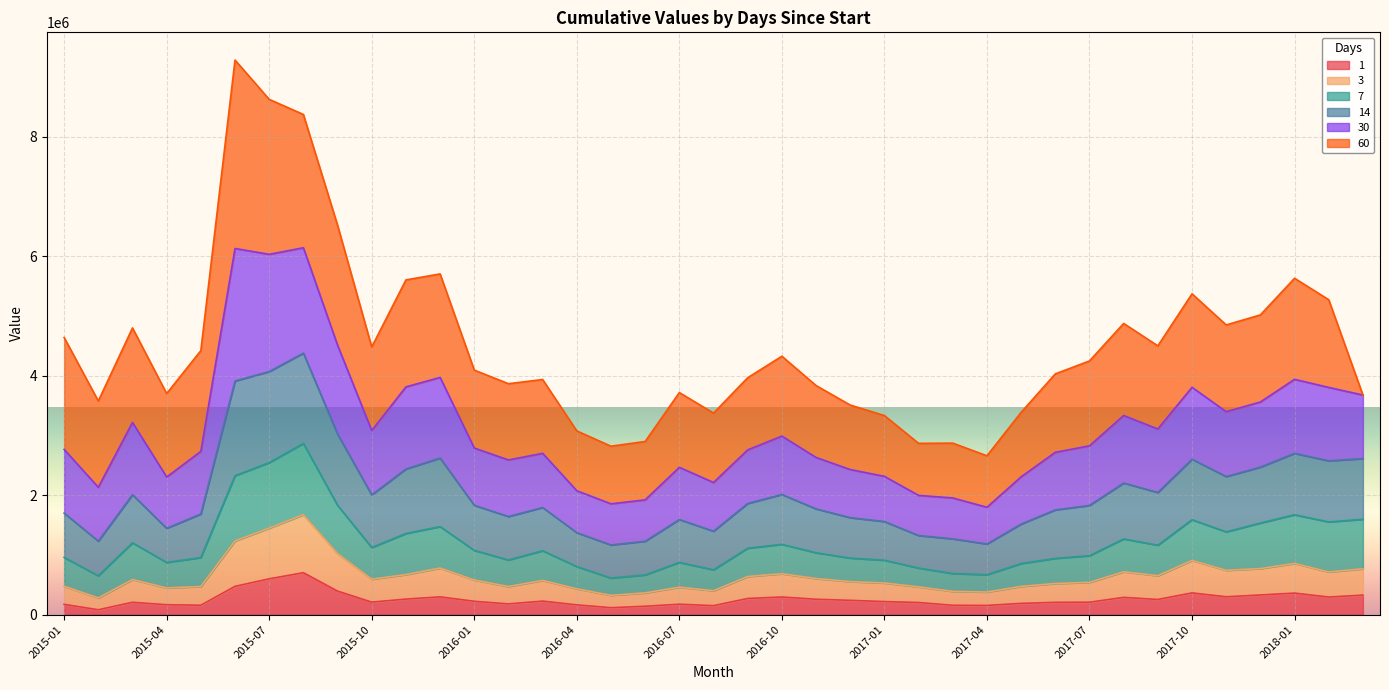

Is it true that 1 equals 168241 at 2015-09?

False